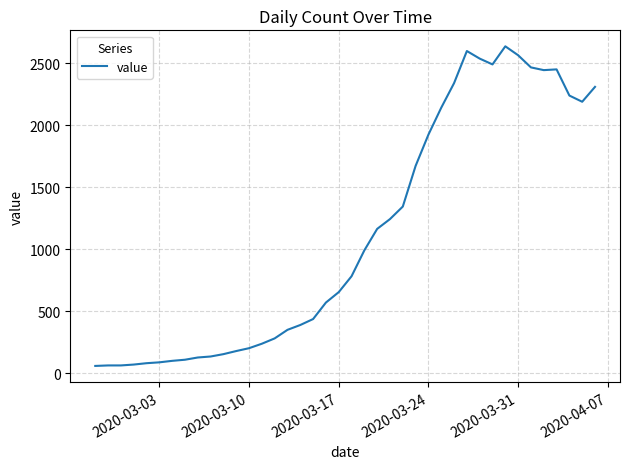

What is the maximum value shown in the chart?

2638